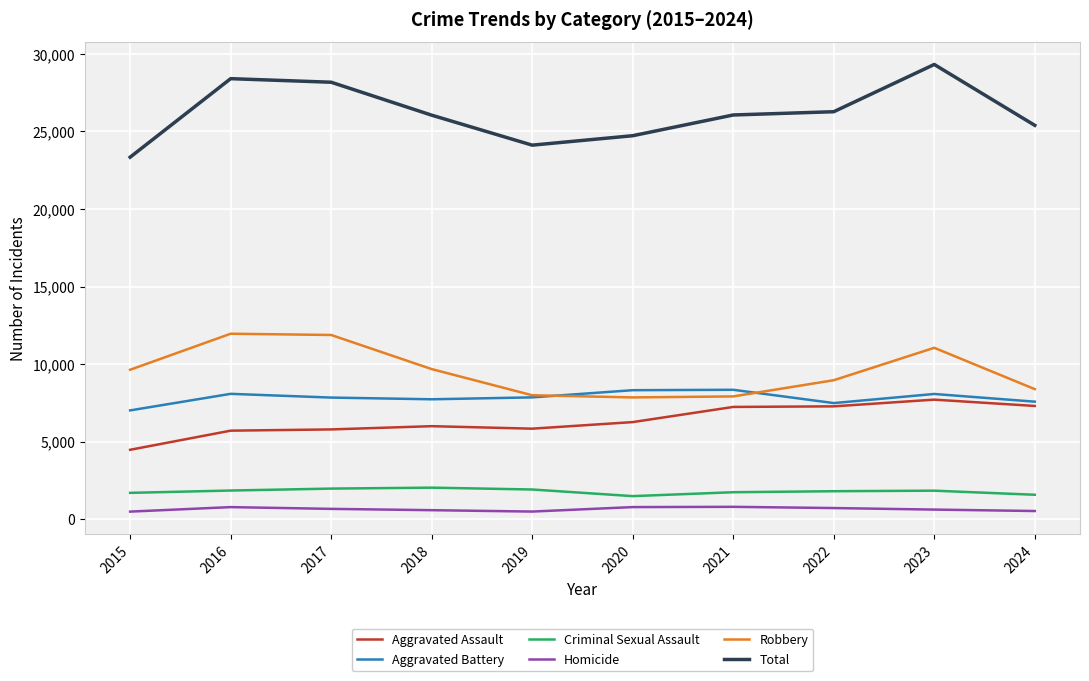

The Total series shows 10036 at 2018. True or false?

False